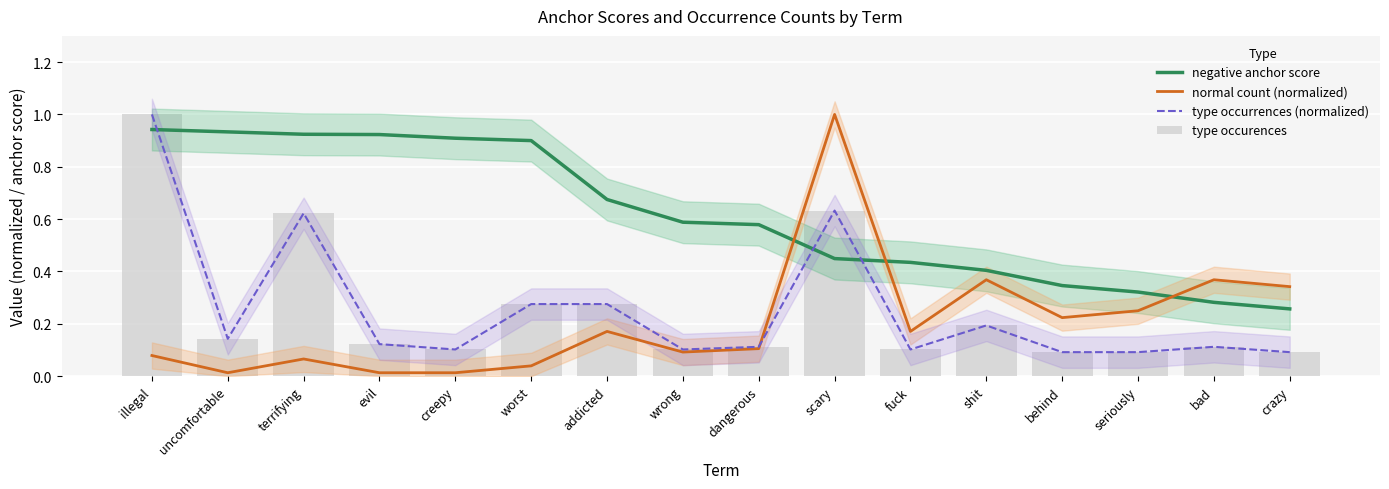

What is the value of the normal count (normalized) bar at the 14th from the left?

0.2